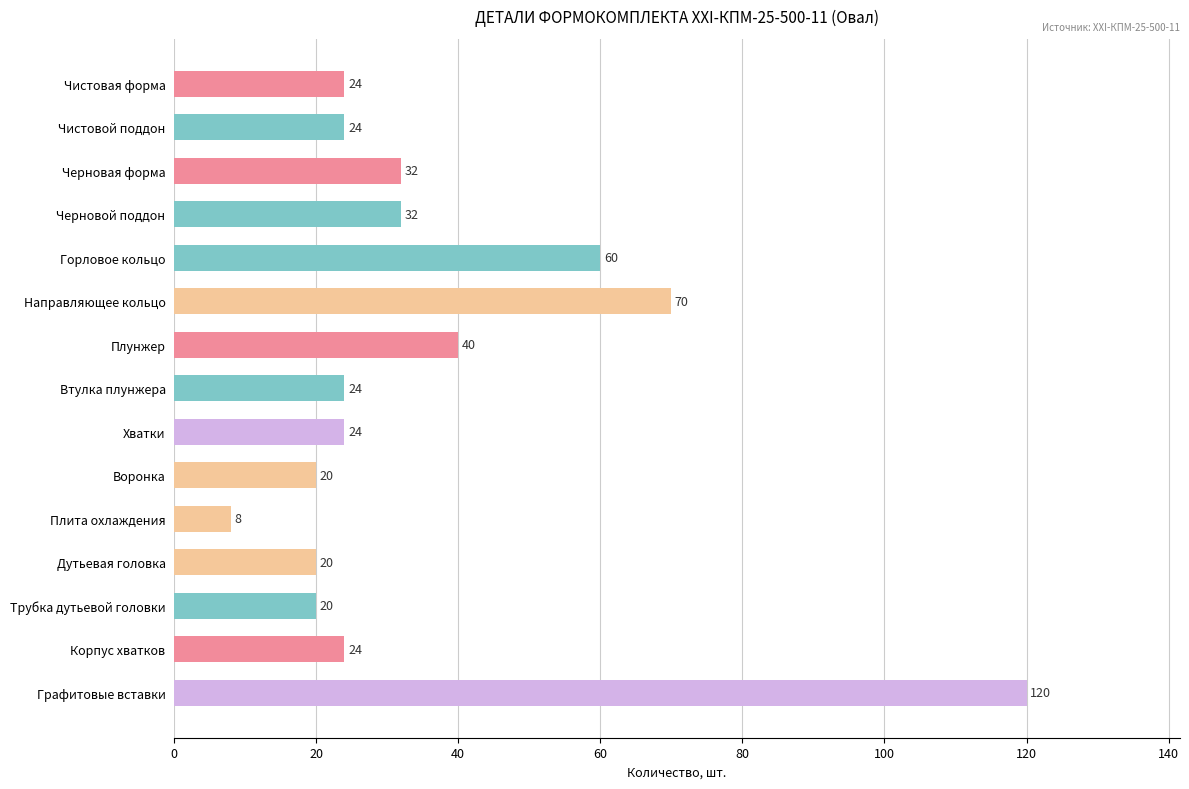

Reading top to bottom, what are all the values shown in this chart?

24	24	32	32	60	70	40	24	24	20	8	20	20	24	120